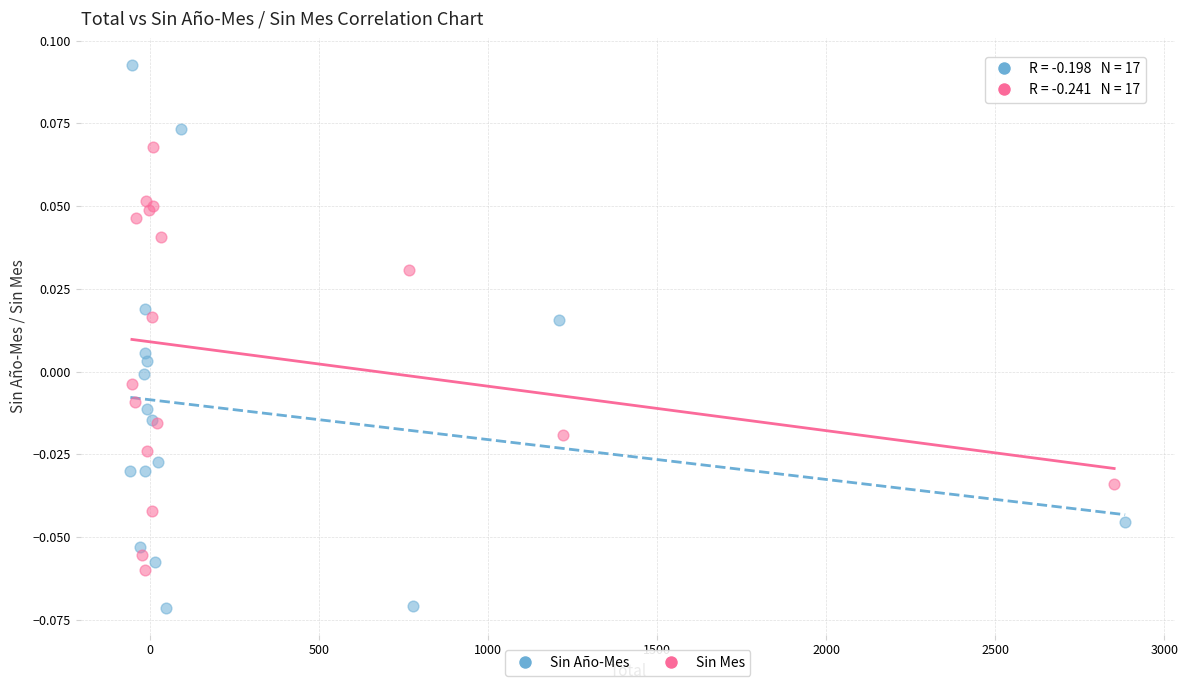

What are all the series names shown in the legend?

Sin Año-Mes, Sin Mes